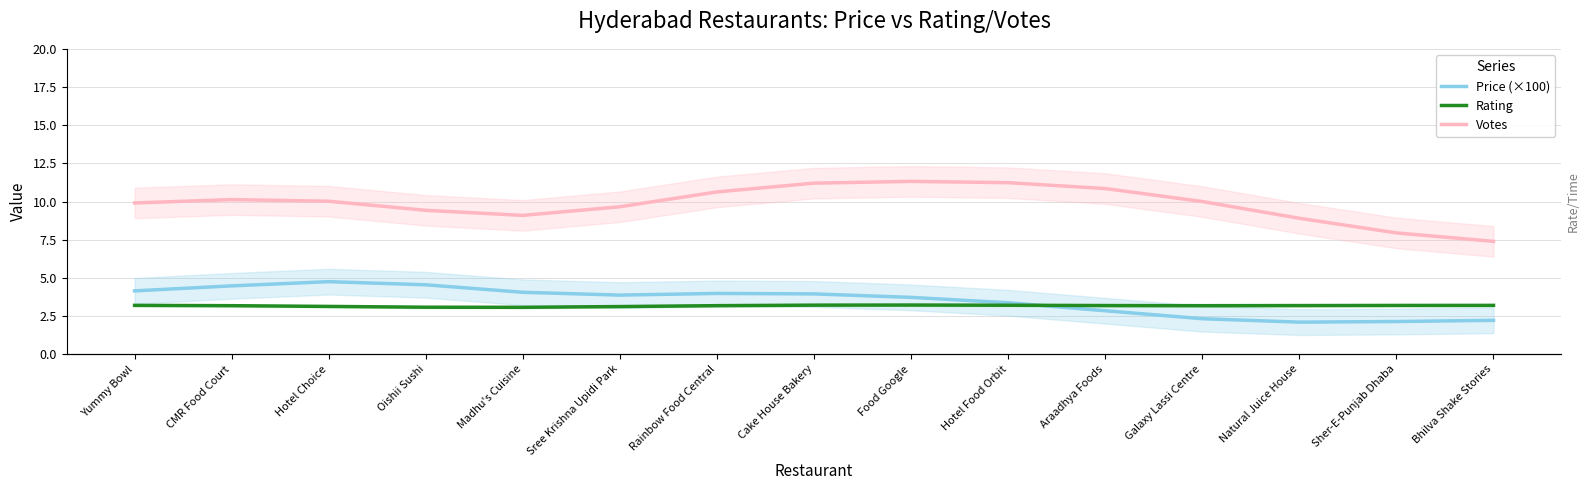

What is the difference between the highest and lowest values at Sher-E-Punjab Dhaba?

5.8